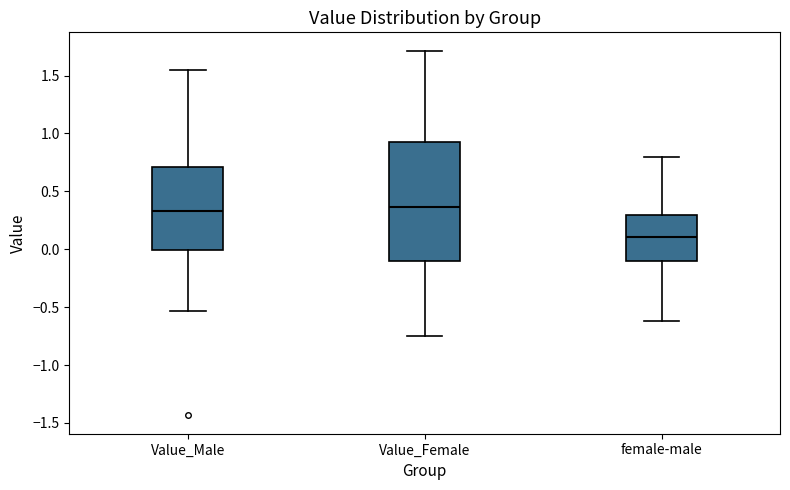

Reading left to right, read every box against the y-axis: the position of its median line, the range the box covers, and the ends of its whiskers. The values are not printed on the chart, so give them approximately, as read against the axis.

Value_Male: median 0.35, box 0.00 to 0.70, whiskers -0.55 to 1.55
Value_Female: median 0.35, box -0.10 to 0.90, whiskers -0.75 to 1.70
female-male: median 0.10, box -0.10 to 0.30, whiskers -0.60 to 0.80